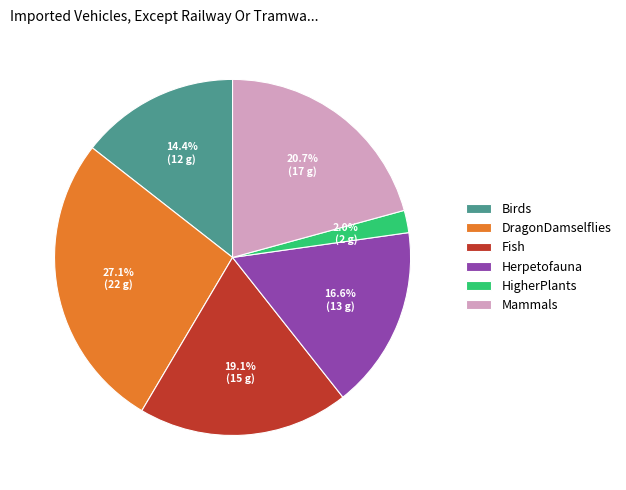

Does Fish account for over 50% of the chart?

No